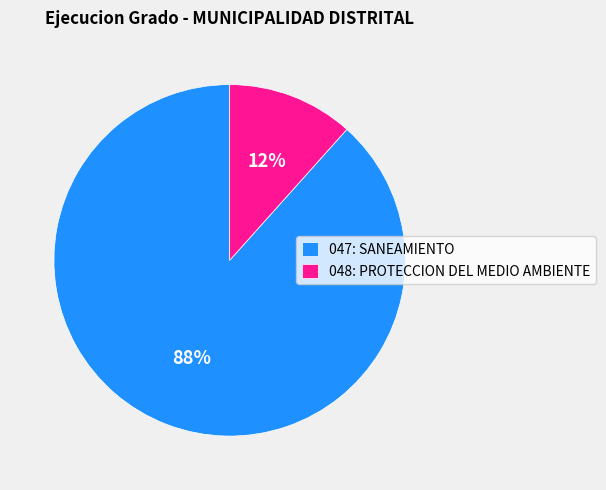

Is it true that 047: SANEAMIENTO is 88% of the pie?

True